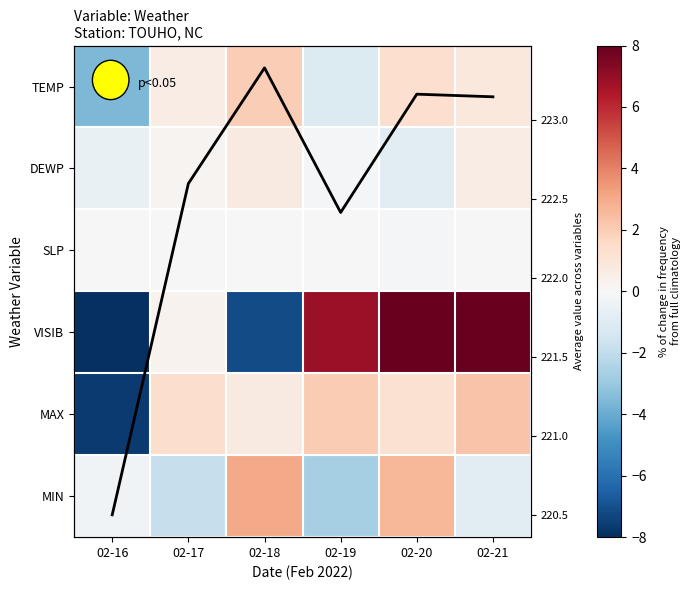

Between 02-16 and 02-19, which is larger?

02-19